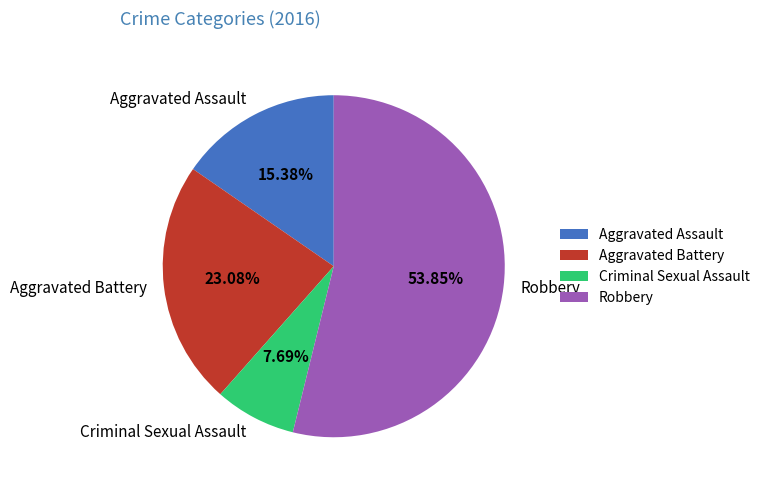

How many slices are in this pie chart?

4